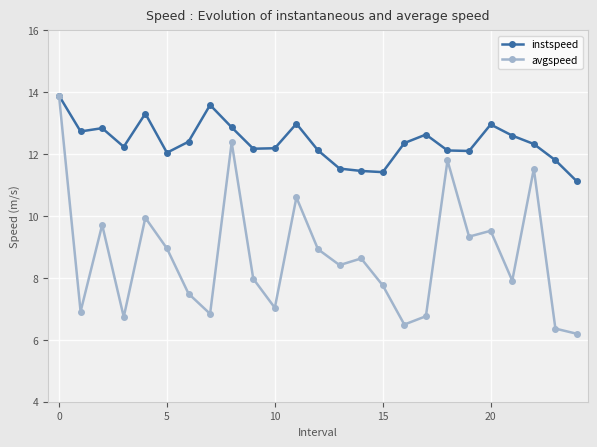

What is the value of the instspeed point at the 5th from the left?

13.3